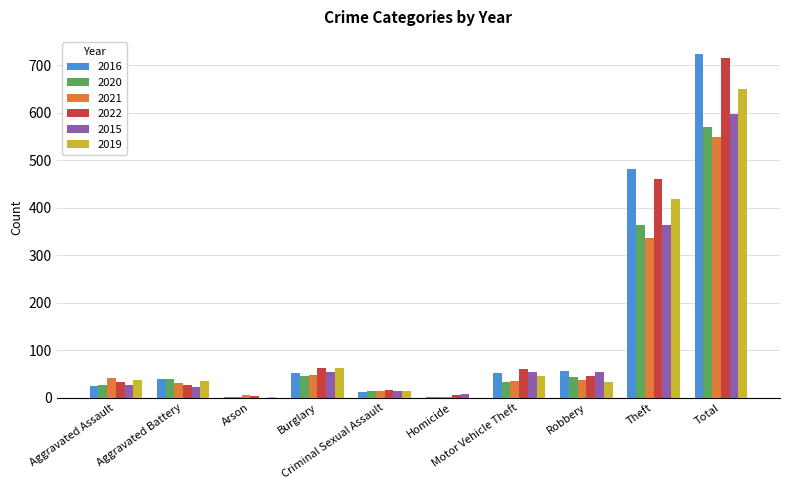

What is the highest value of the 2016 series?

723